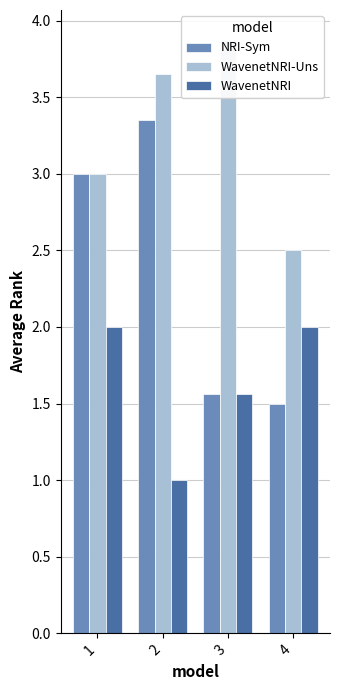

What is the maximum value shown in the chart?

3.9